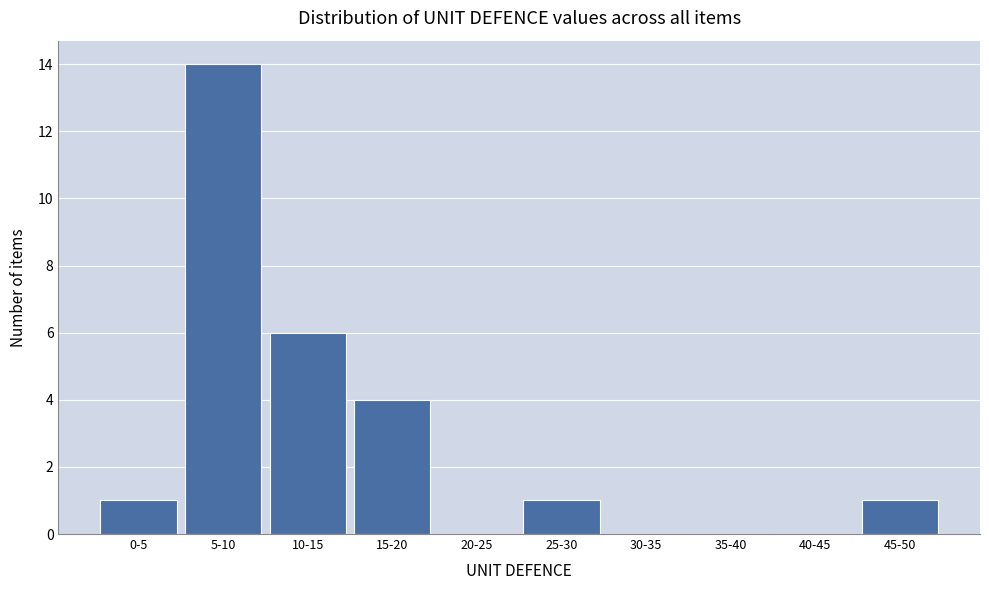

Reading left to right, extract all data points from this chart.

0-5=1	5-10=14	10-15=6	15-20=4	20-25=0	25-30=1	30-35=0	35-40=0	40-45=0	45-50=1